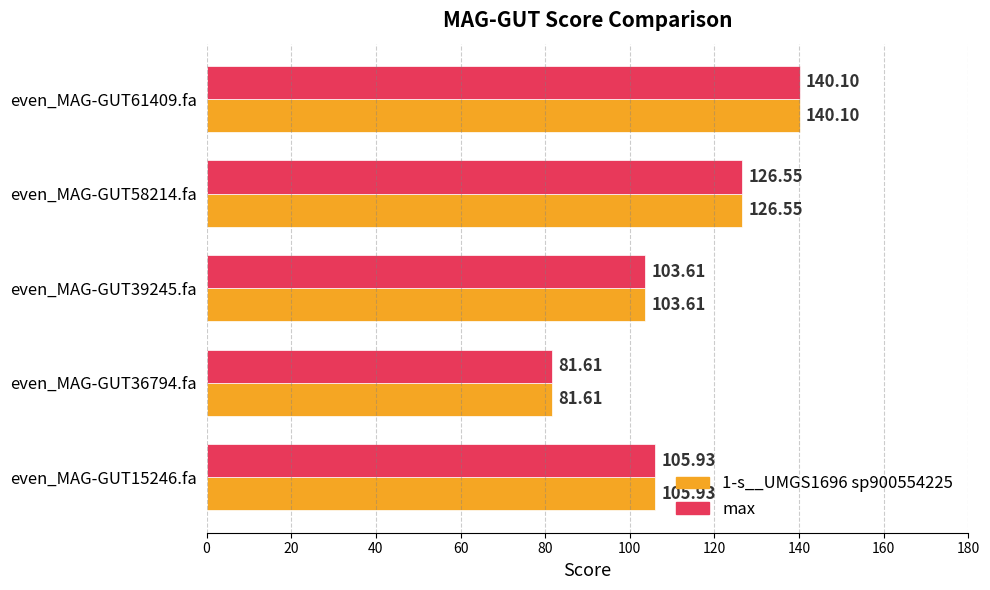

What is the average value of the 1-s__UMGS1696 sp900554225 series?

111.6